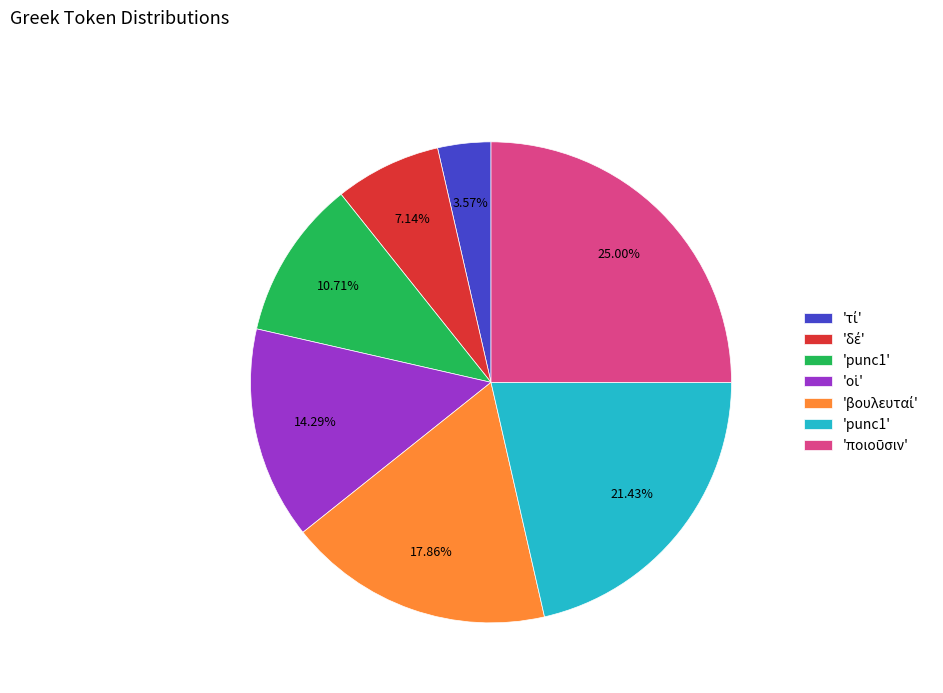

Is there any slice that represents more than half of the pie?

No